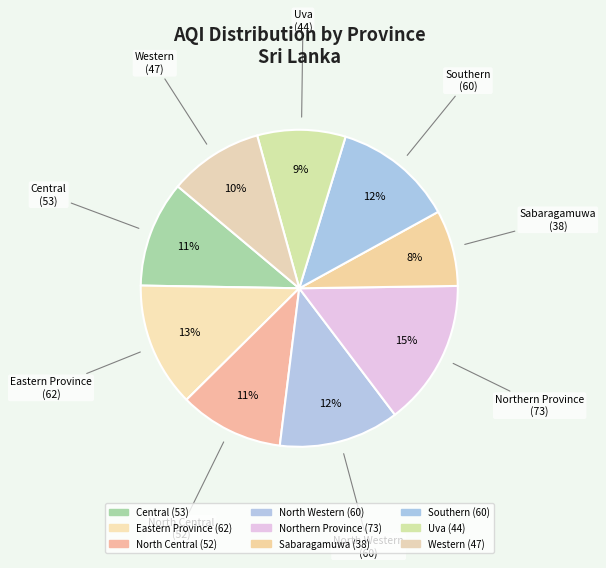

Count the number of slices in the pie.

9